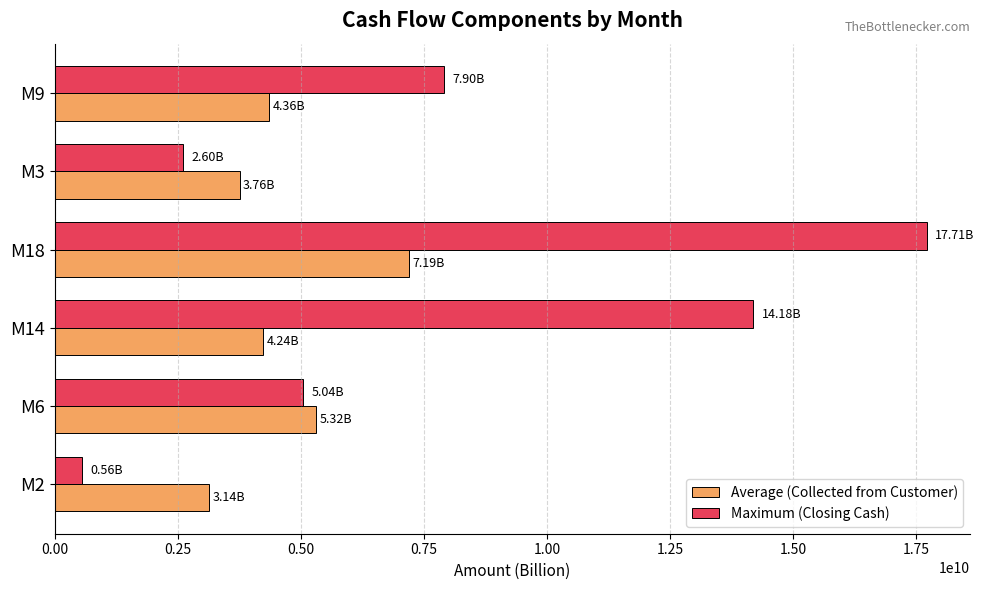

What is the lowest value of the Maximum (Closing Cash) series?

556627034.4